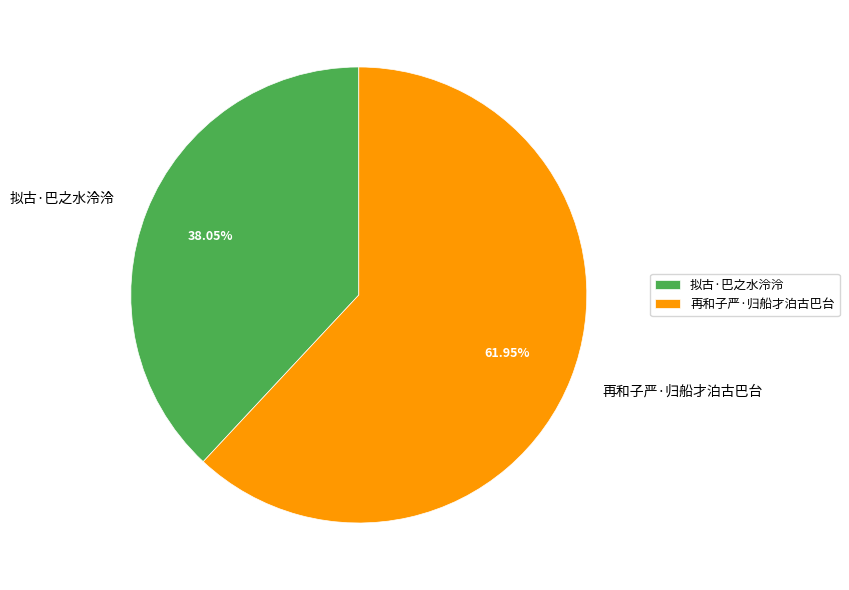

How many slices are in this pie chart?

2